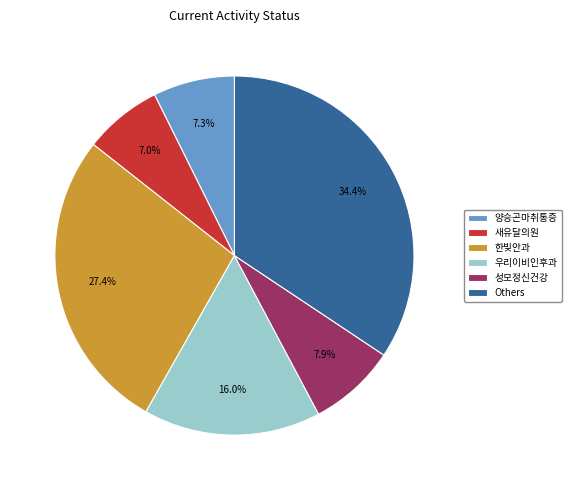

Which has a higher value, 양승곤마취통증 or 우리이비인후과?

우리이비인후과